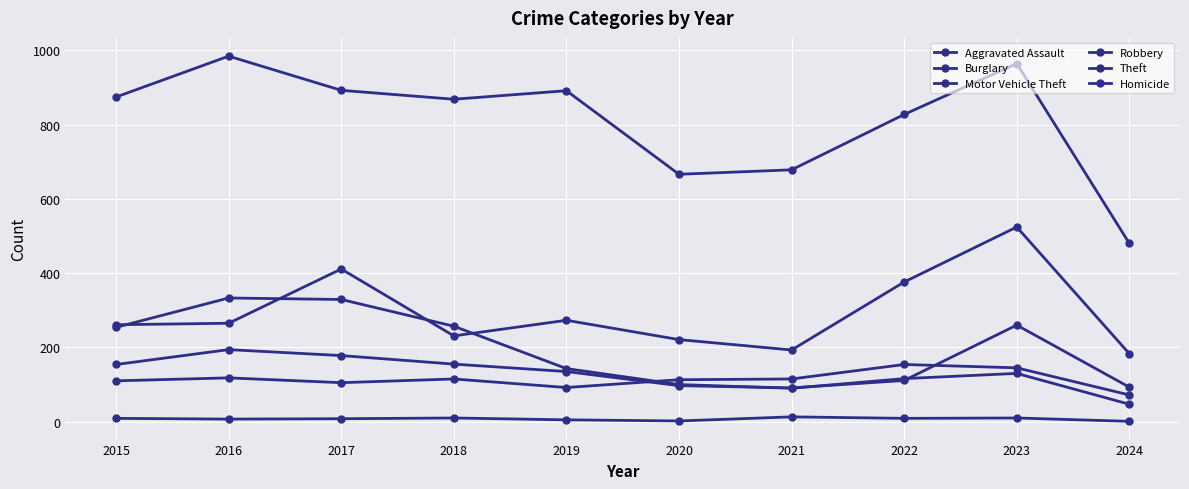

List the labels in order of Aggravated Assault value, largest first.

2022, 2023, 2016, 2018, 2021, 2020, 2015, 2017, 2019, 2024